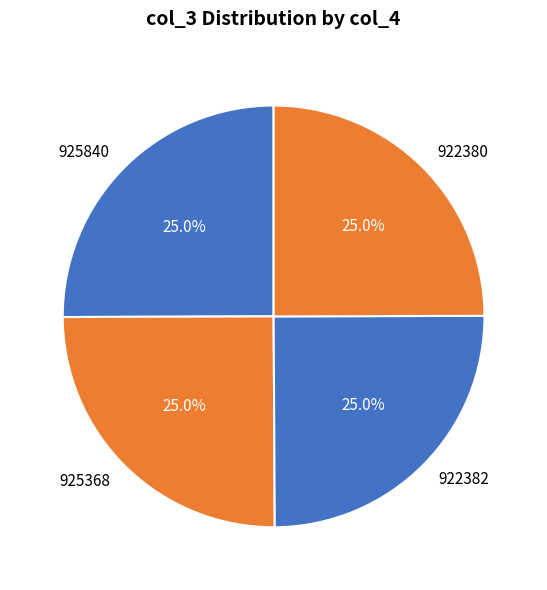

What is the ratio of the value at 925368 to the value at 925840?

1.0